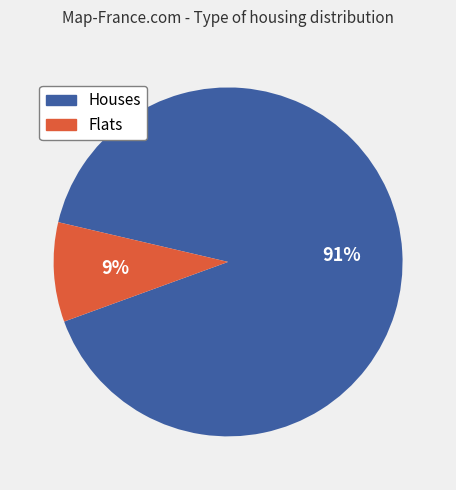

What percentage is the Houses slice, to the nearest percent?

91%